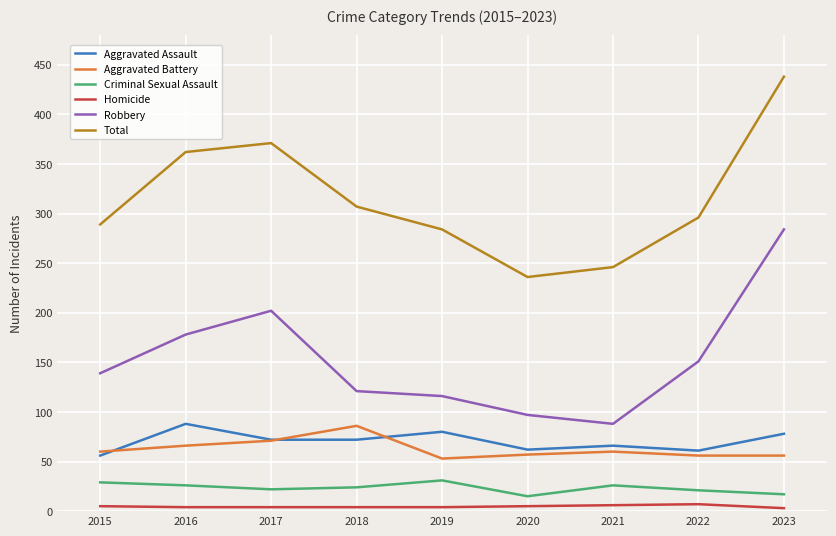

True or false: Aggravated Assault has more than 0 points higher than both neighbors.

True